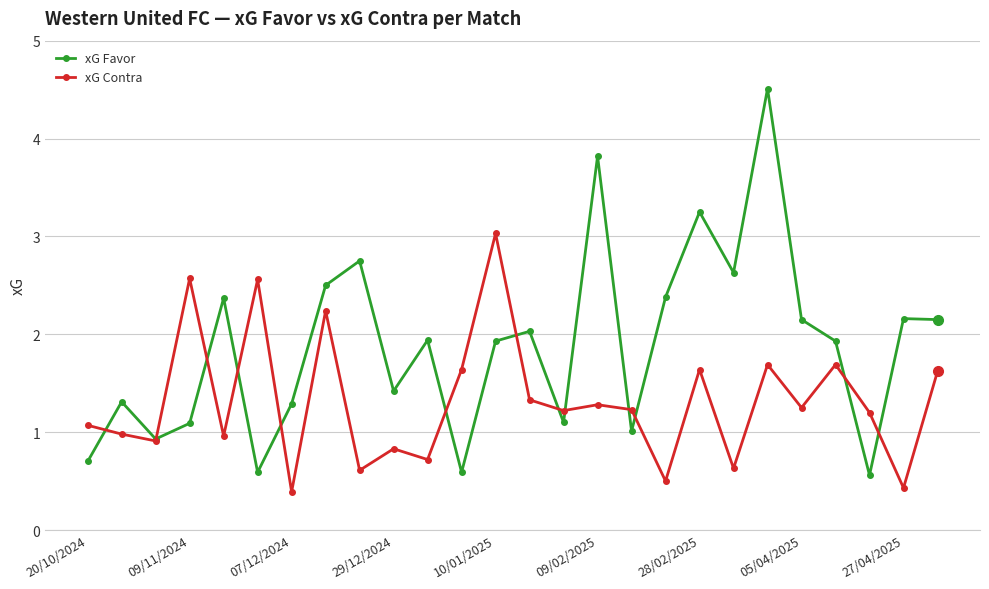

Which series has the largest total across all categories?

xG Favor